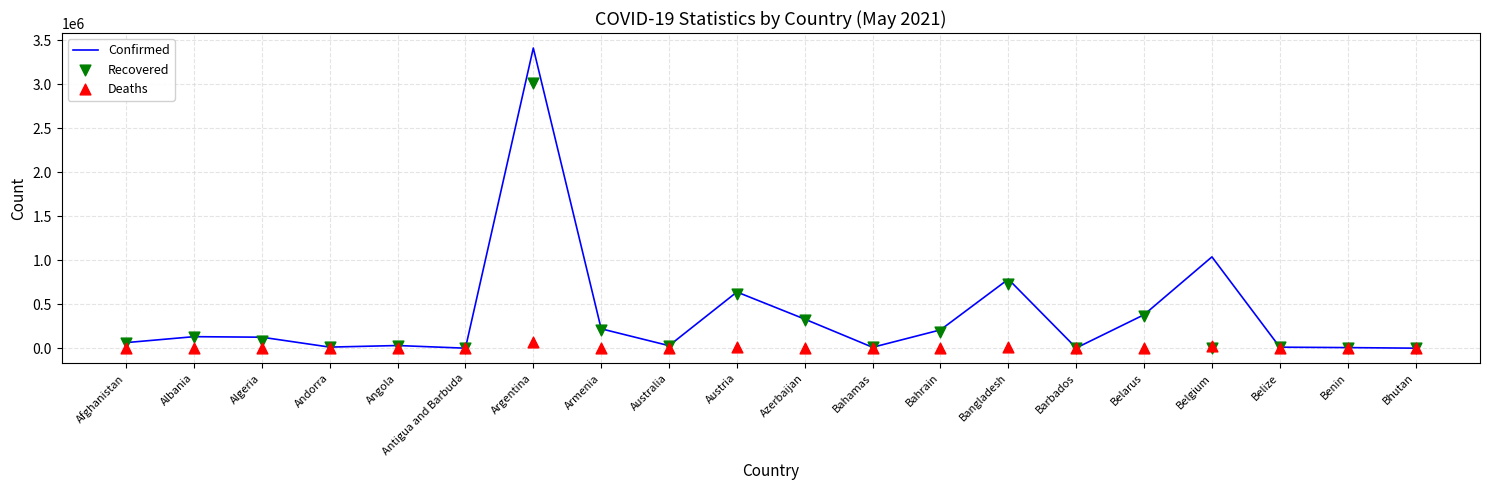

Which series has the widest spread of Y values?

Confirmed